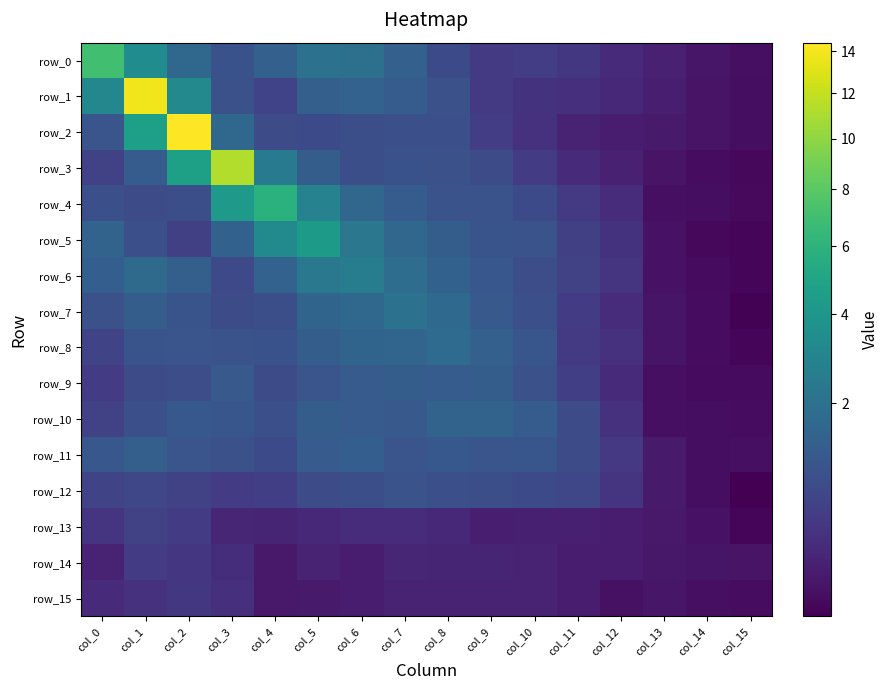

What is the difference between the highest and lowest values at col_4?

5.8